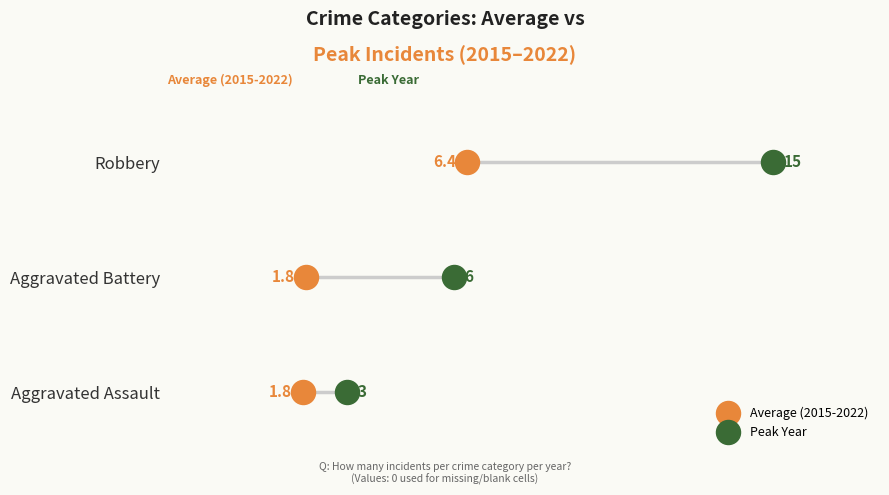

What are all the series names shown in the legend?

Average (2015-2022), Peak Year